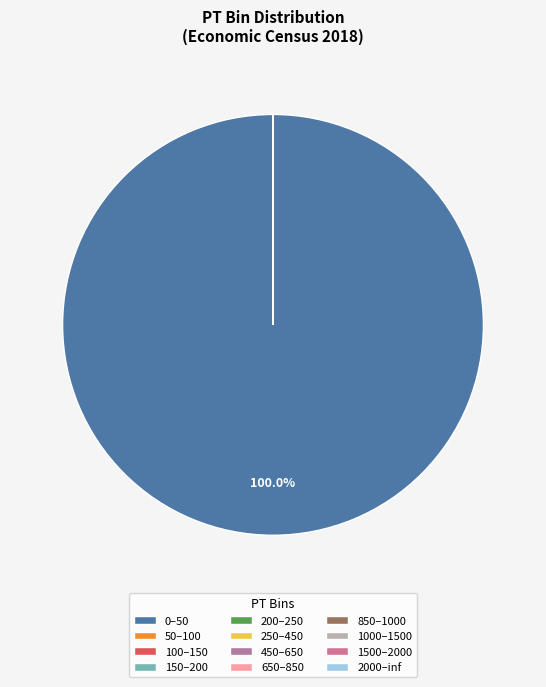

What is the total percentage of 0–50 and 150–200?

100.0%